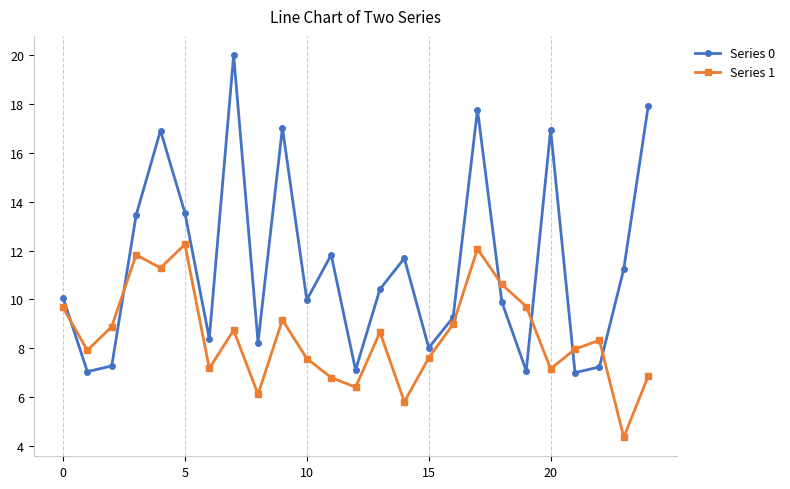

Rank the series by their maximum value, from highest to lowest.

Series 0, Series 1